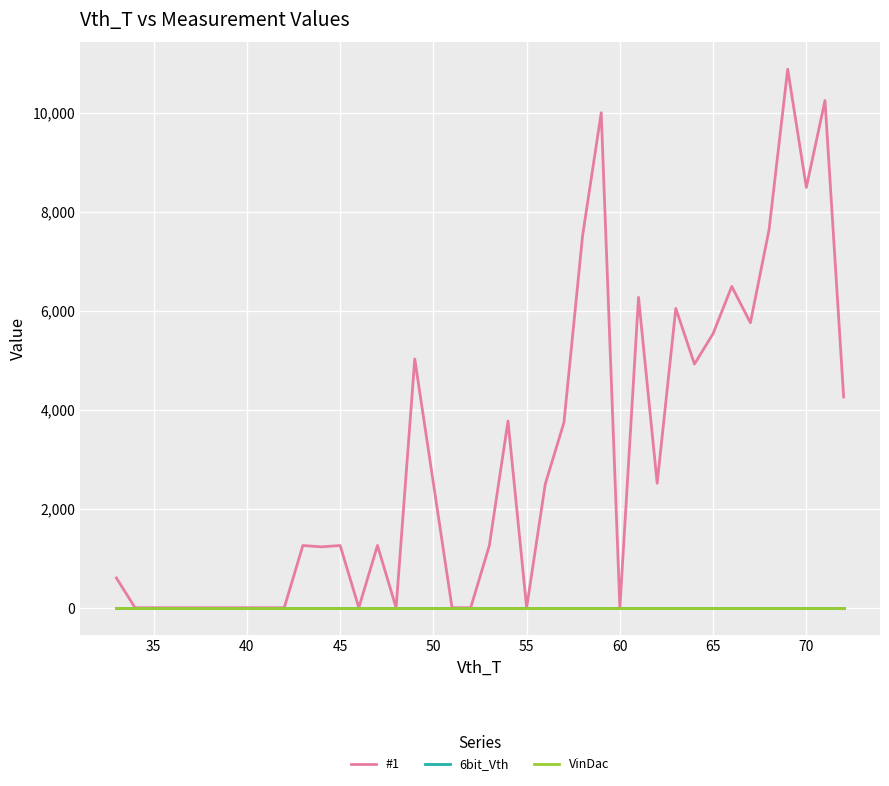

How many data points does each series have?

40